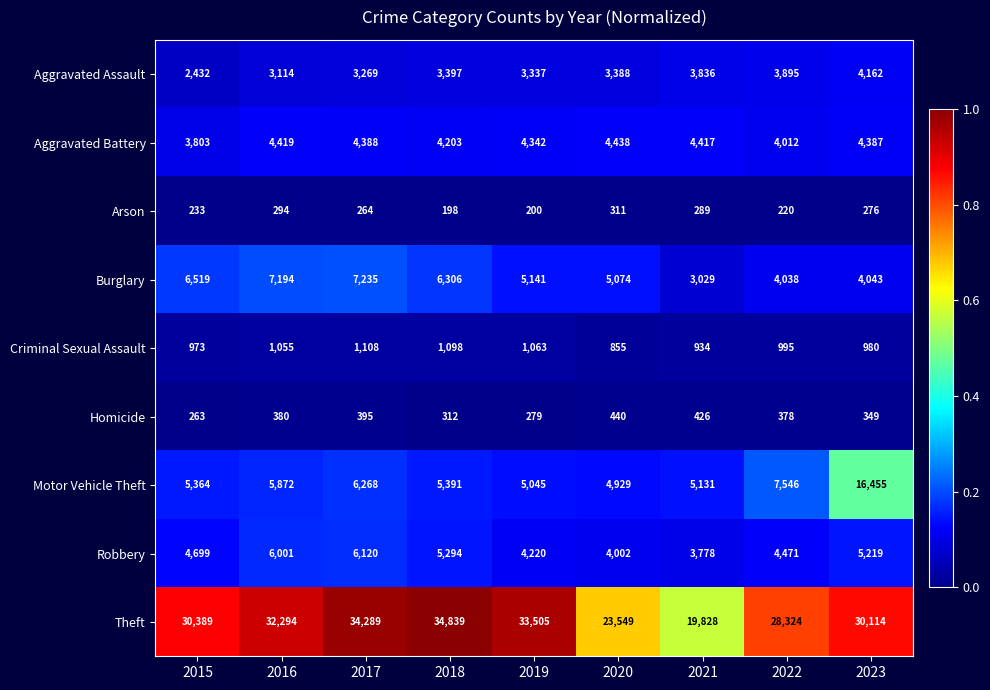

Where is Motor Vehicle Theft nearest to the value 10692?

2022